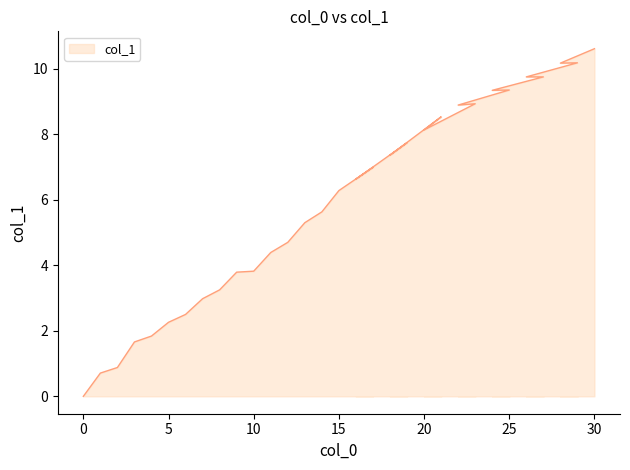

Reading left to right, list all the values displayed in this chart.

0=0.0	1=0.7	2=0.9	3=1.7	4=1.8	5=2.3	6=2.5	7=3.0	8=3.2	9=3.8	10=3.8	11=4.4	12=4.7	13=5.3	14=5.6	15=6.3	17=7.0	16=6.6	19=7.7	18=7.4	21=8.5	20=8.1	23=8.9	22=8.9	25=9.3	24=9.3	27=9.8	26=9.8	29=10.2	28=10.2	30=10.6